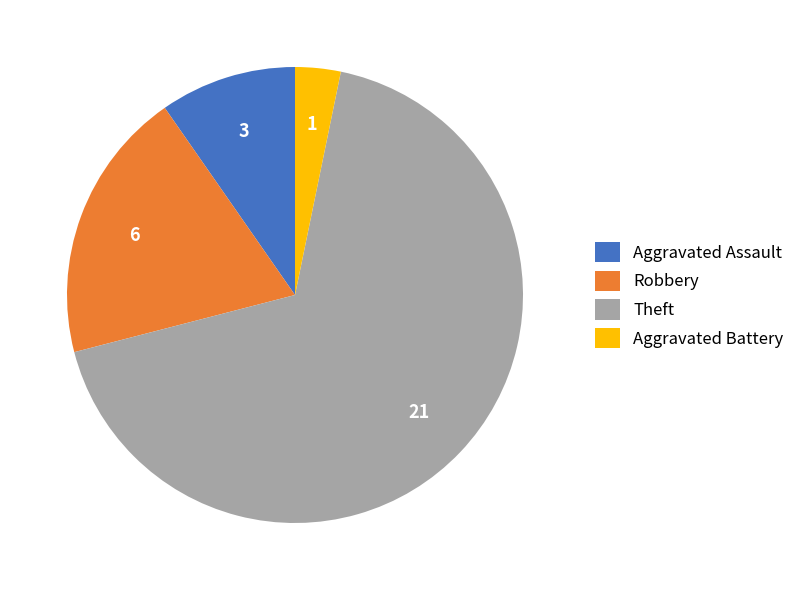

Is there a majority slice in this chart?

Yes